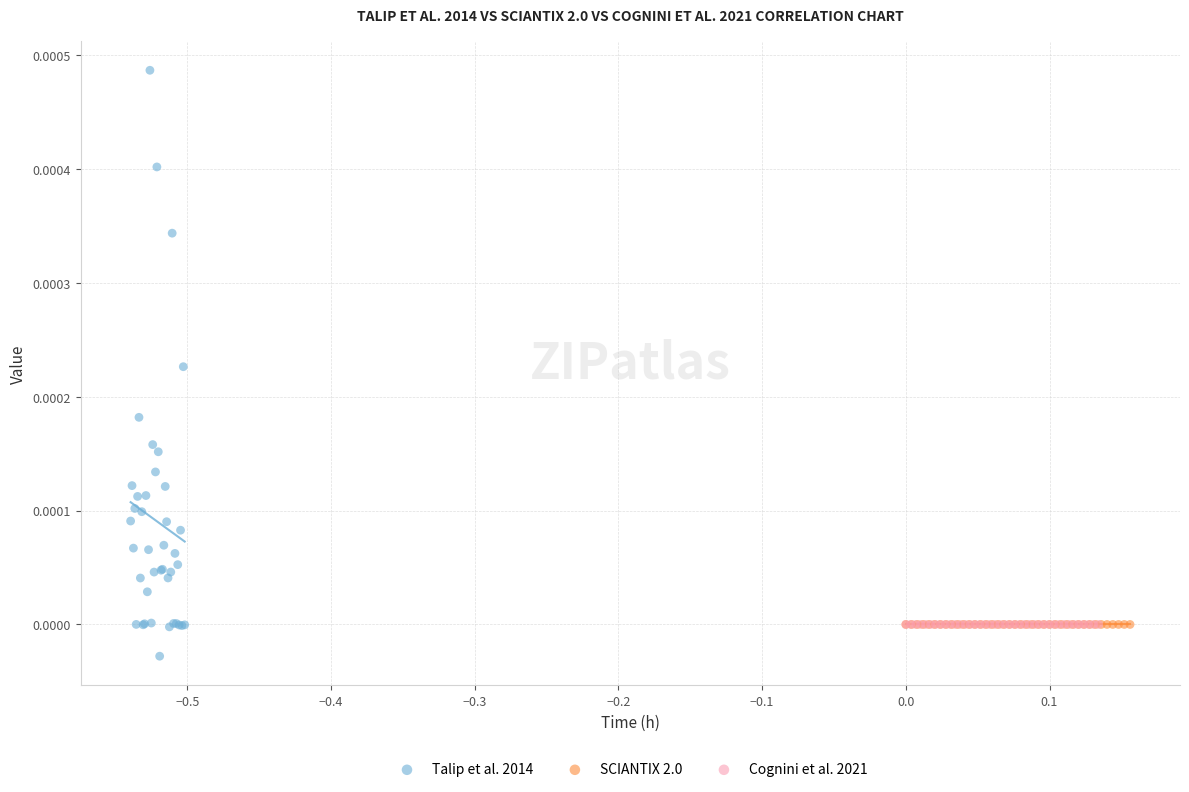

Which series has the largest Y range (max minus min)?

Talip et al. 2014